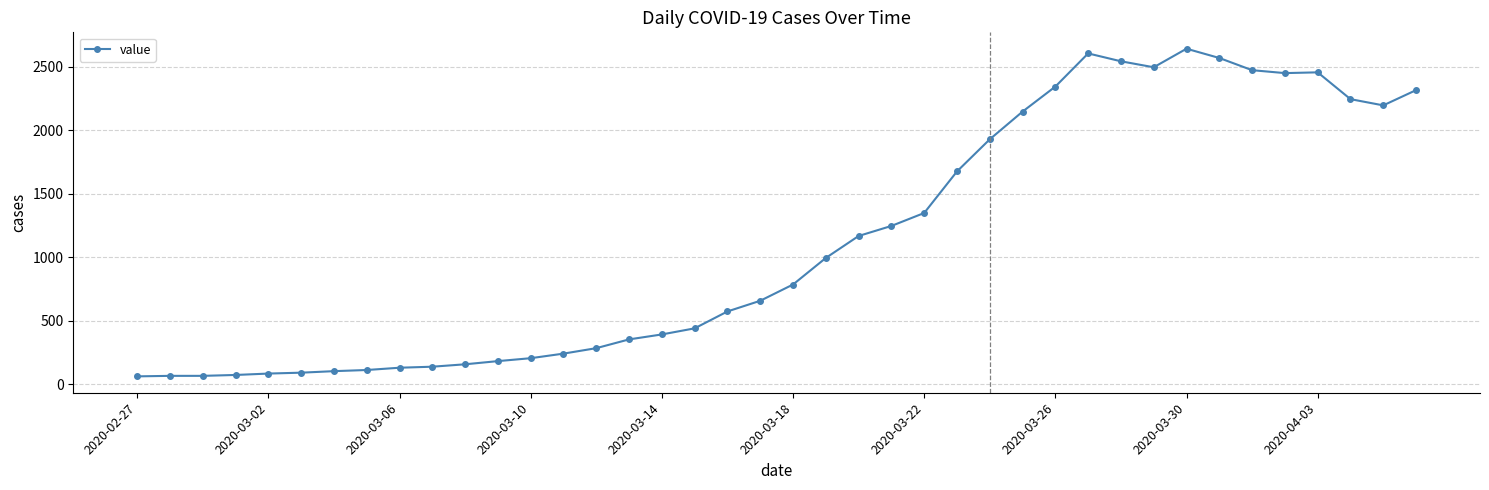

What is the difference between the maximum and minimum values?

2579